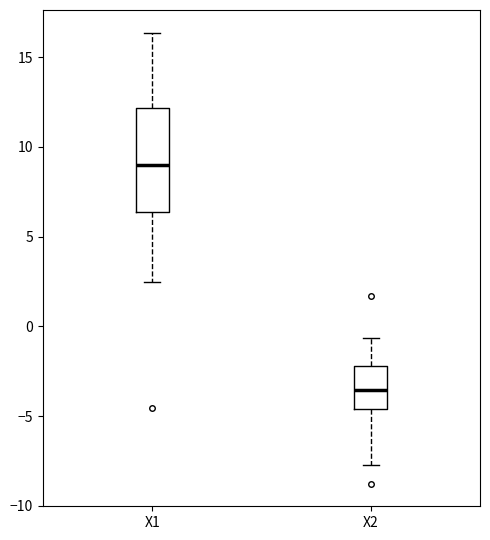

Which box's median line is the lowest?

X2